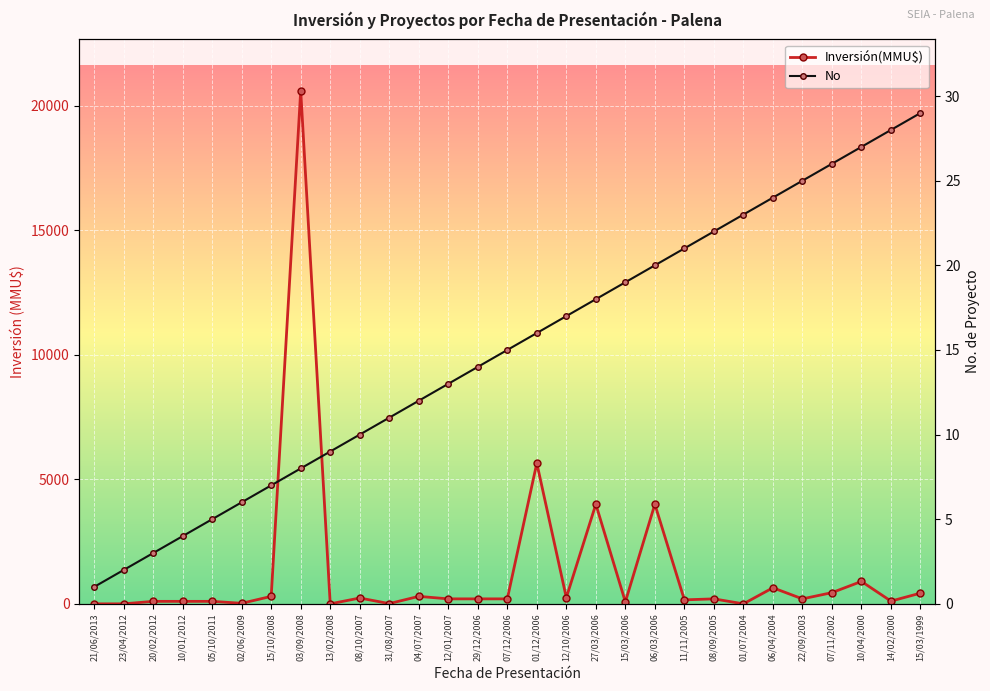

True or false: No has more than 0 points higher than both neighbors.

False